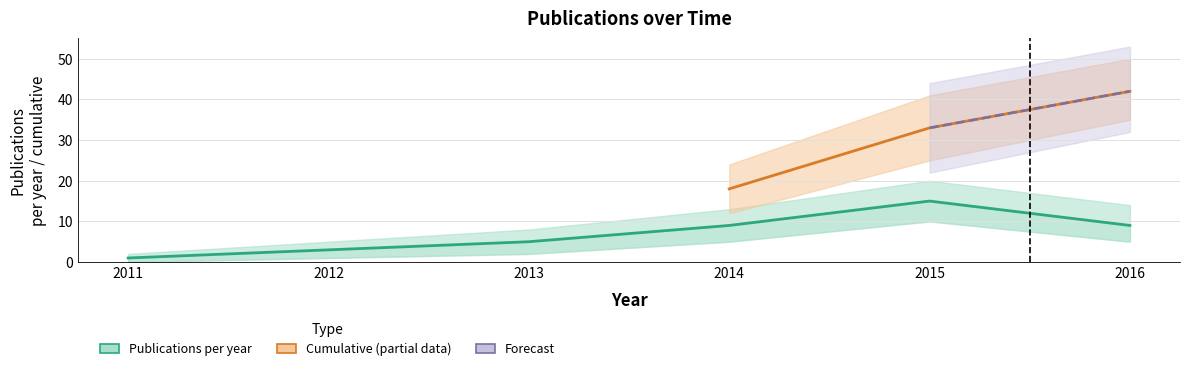

The chart shows a value of 2 at 2013. True or false?

False